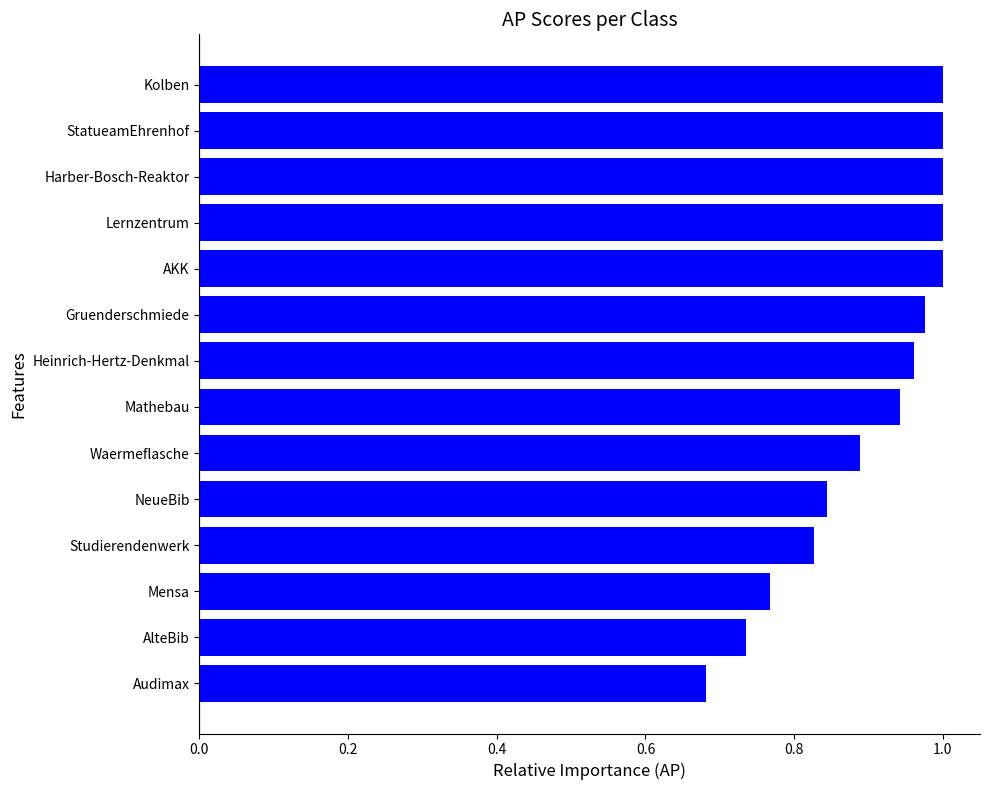

What is the difference between the maximum and minimum values?

0.3